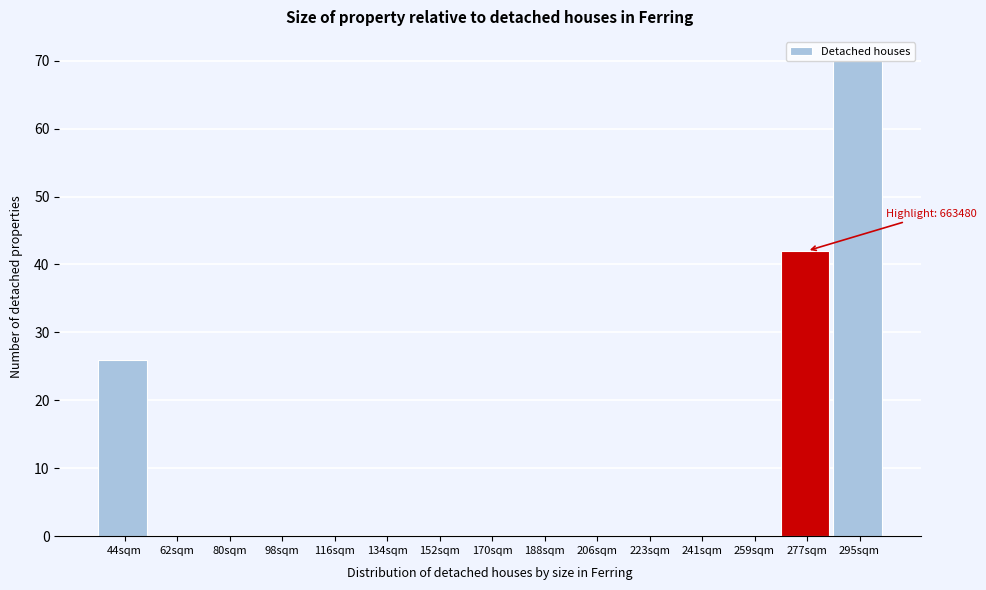

Between 277sqm and 295sqm, which is larger?

295sqm